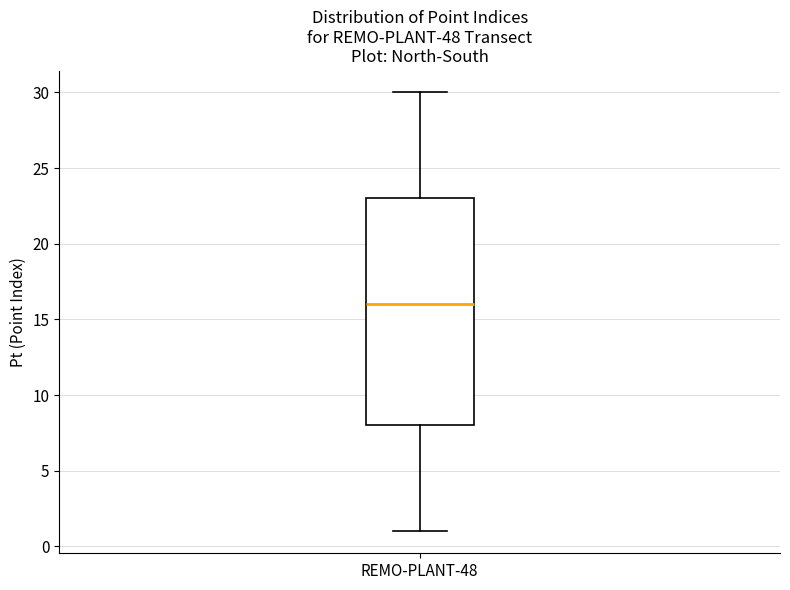

Transcribe this box plot: give where the median line is, the range the box spans, and where the two whiskers end, as read against the y-axis. The values are not printed on the chart, so give them approximately, as read against the axis.

median 16, box 8 to 23, whiskers 1 to 30